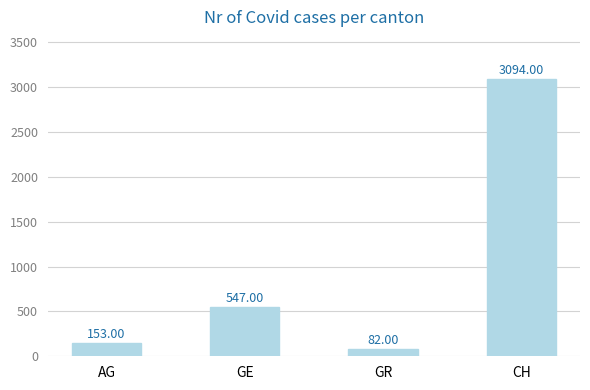

What is the sum of all values?

3876